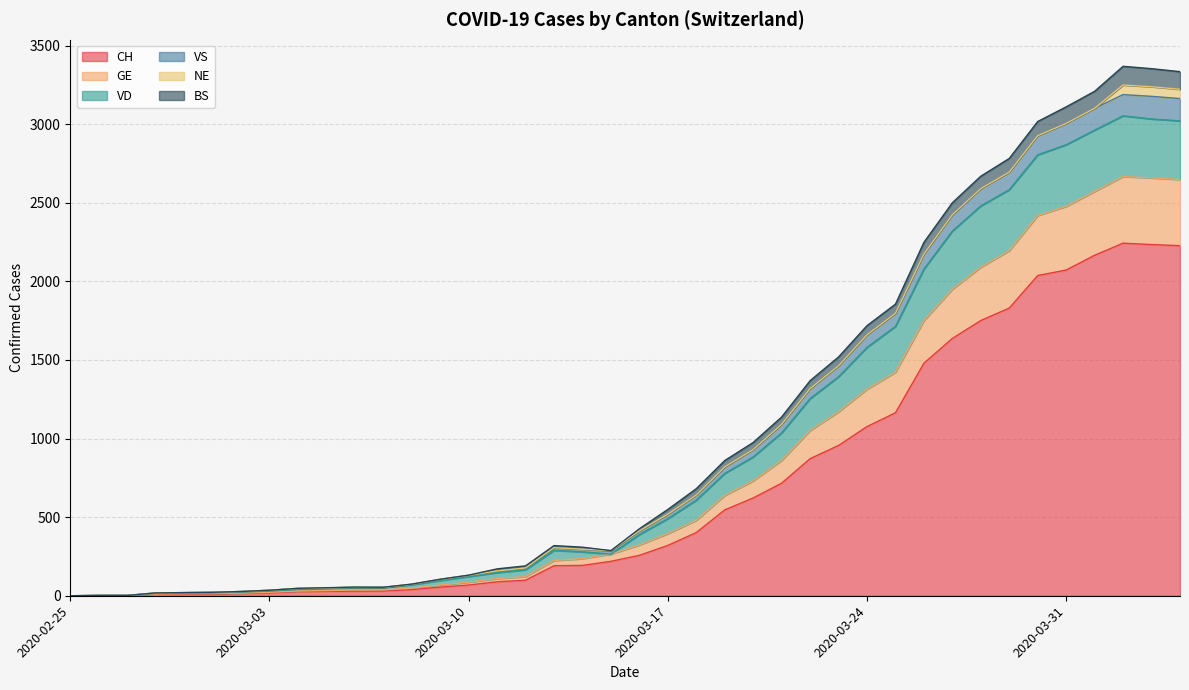

List the labels in order of VS value, largest first.

2020-04-02, 2020-04-03, 2020-04-04, 2020-04-01, 2020-03-31, 2020-03-30, 2020-03-29, 2020-03-28, 2020-03-27, 2020-03-26, 2020-03-25, 2020-03-24, 2020-03-23, 2020-03-22, 2020-03-21, 2020-03-20, 2020-03-19, 2020-03-18, 2020-03-17, 2020-03-16, 2020-03-13, 2020-03-14, 2020-03-15, 2020-03-12, 2020-03-11, 2020-03-10, 2020-03-09, 2020-03-08, 2020-03-06, 2020-03-07, 2020-03-05, 2020-03-04, 2020-03-03, 2020-03-02, 2020-03-01, 2020-02-29, 2020-02-28, 2020-02-26, 2020-02-27, 2020-02-25